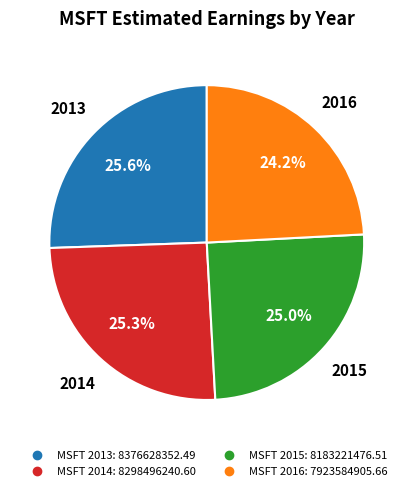

Which slice is the smallest?

MSFT 2016